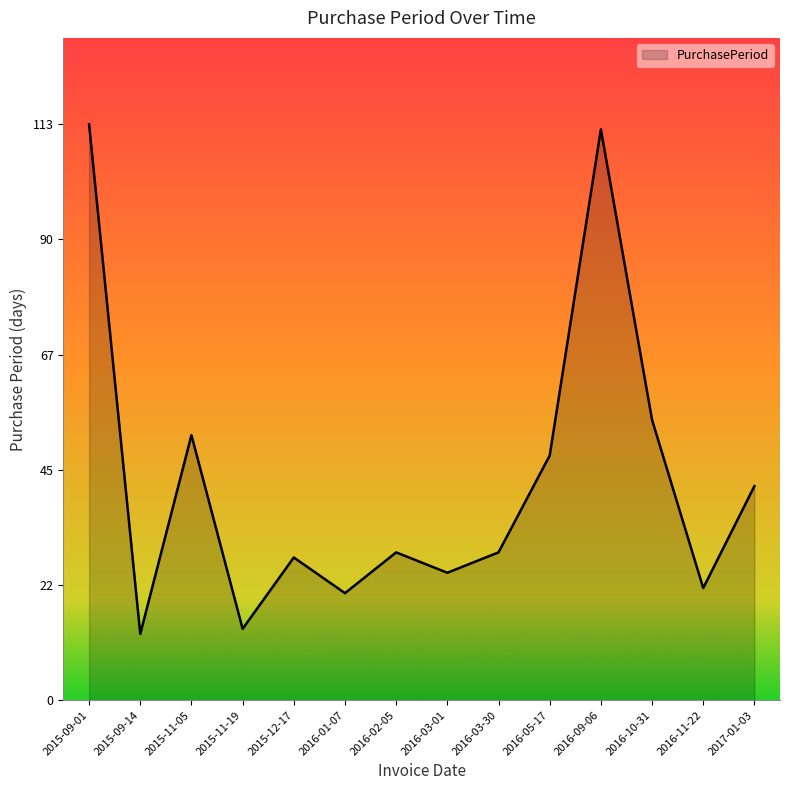

What is the smallest value displayed?

13